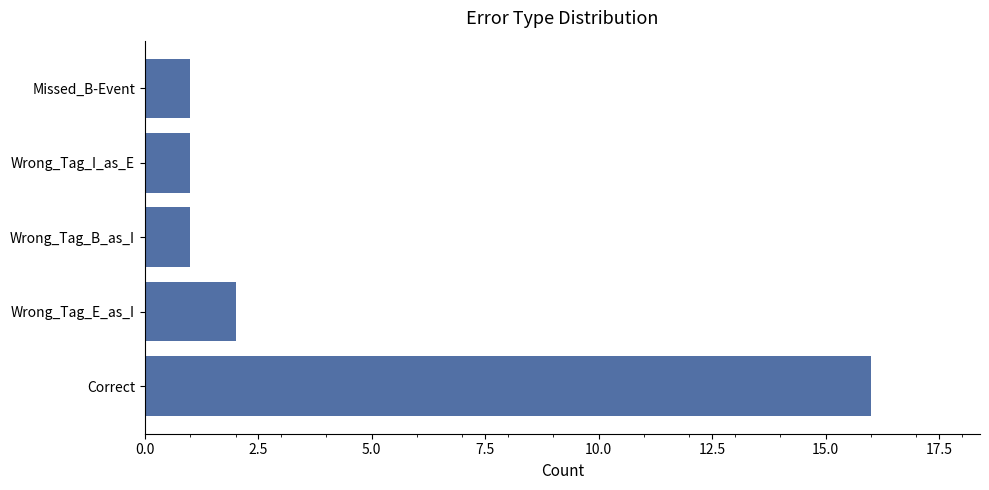

Between Correct and Wrong_Tag_I_as_E, which is larger?

Correct